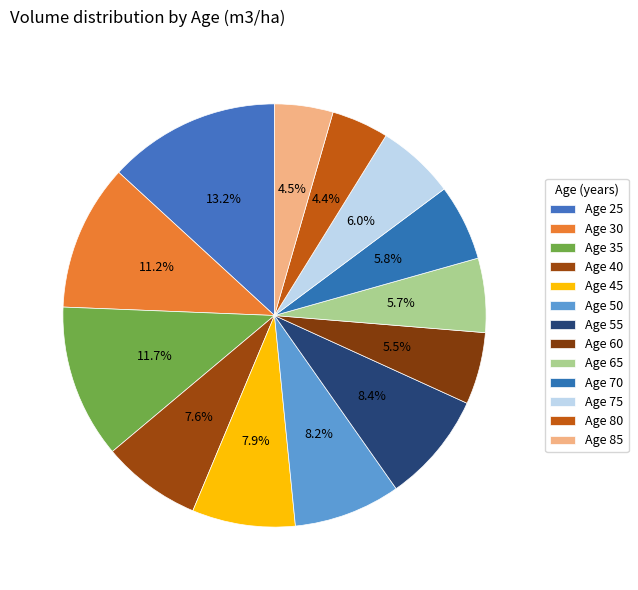

Rank the categories by value from lowest to highest.

80, 85, 60, 65, 70, 75, 40, 45, 50, 55, 30, 35, 25